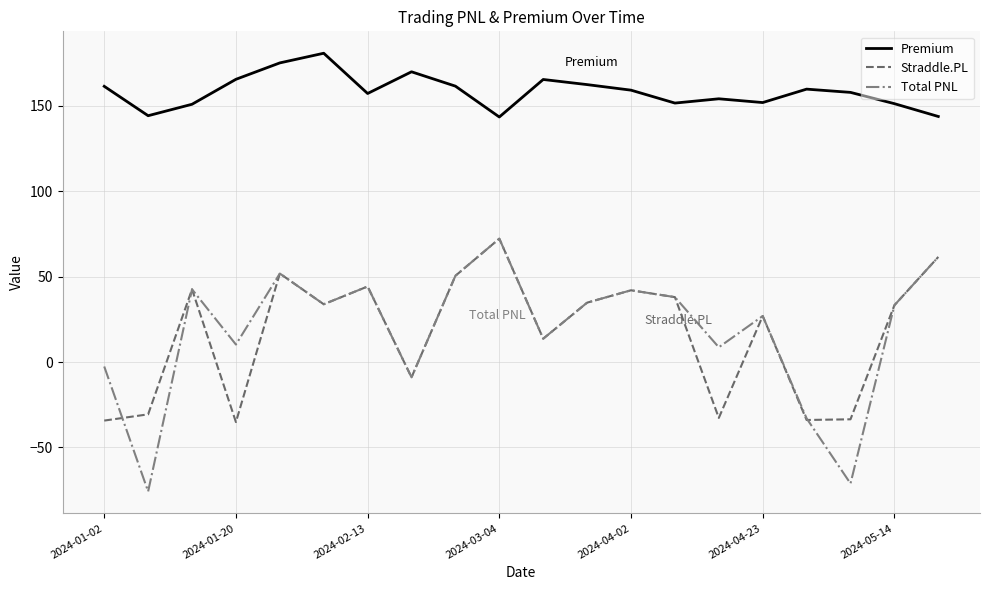

Which series has the largest total across all categories?

Premium